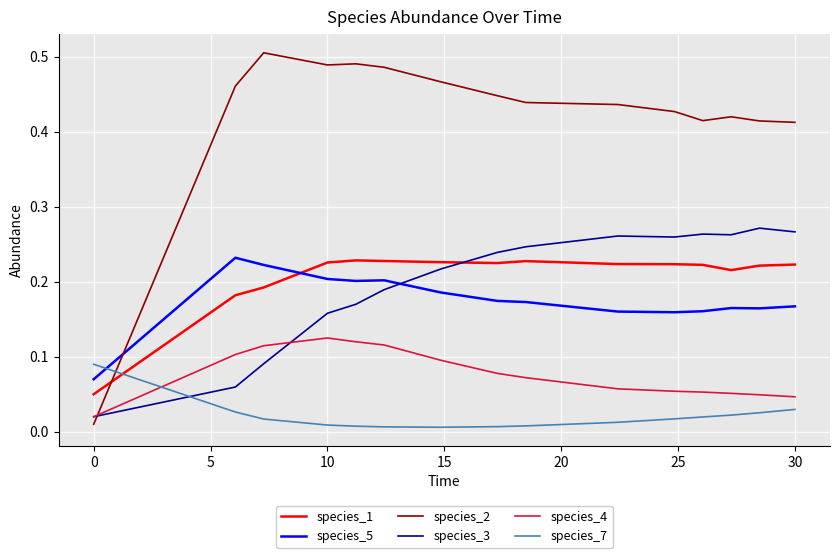

Which series has the widest spread of values?

species_2